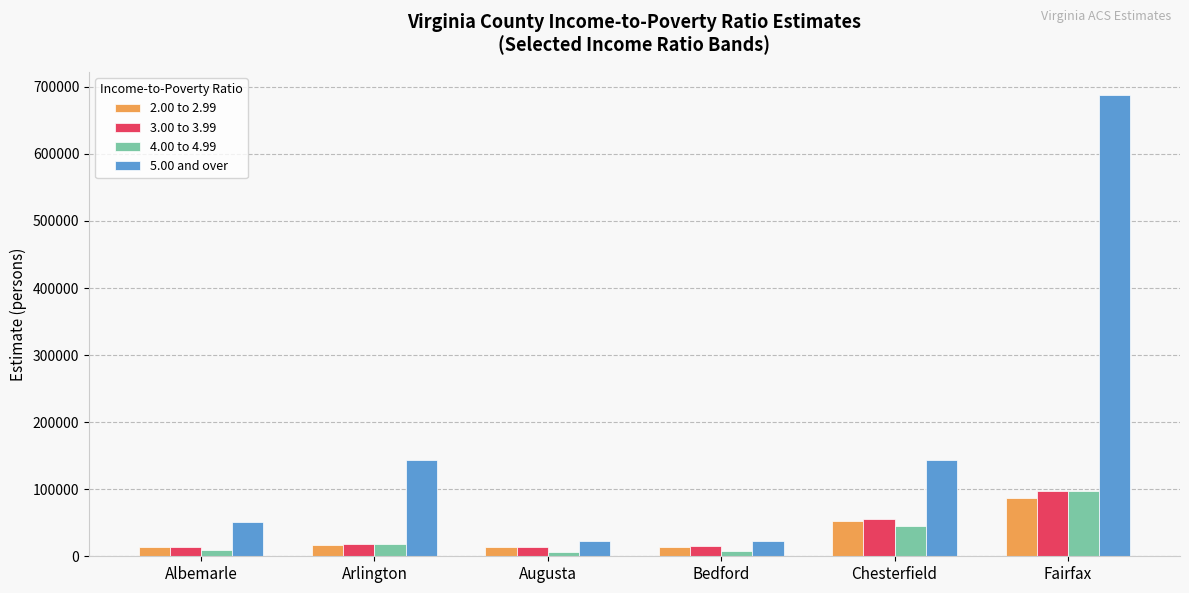

What is the label of the 1st bar from the left?

Albemarle